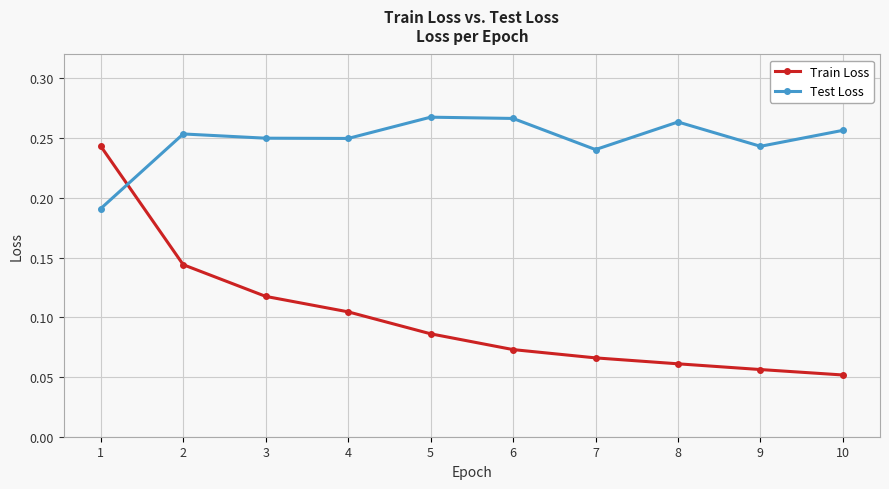

Which series has the largest range (max minus min)?

Train Loss